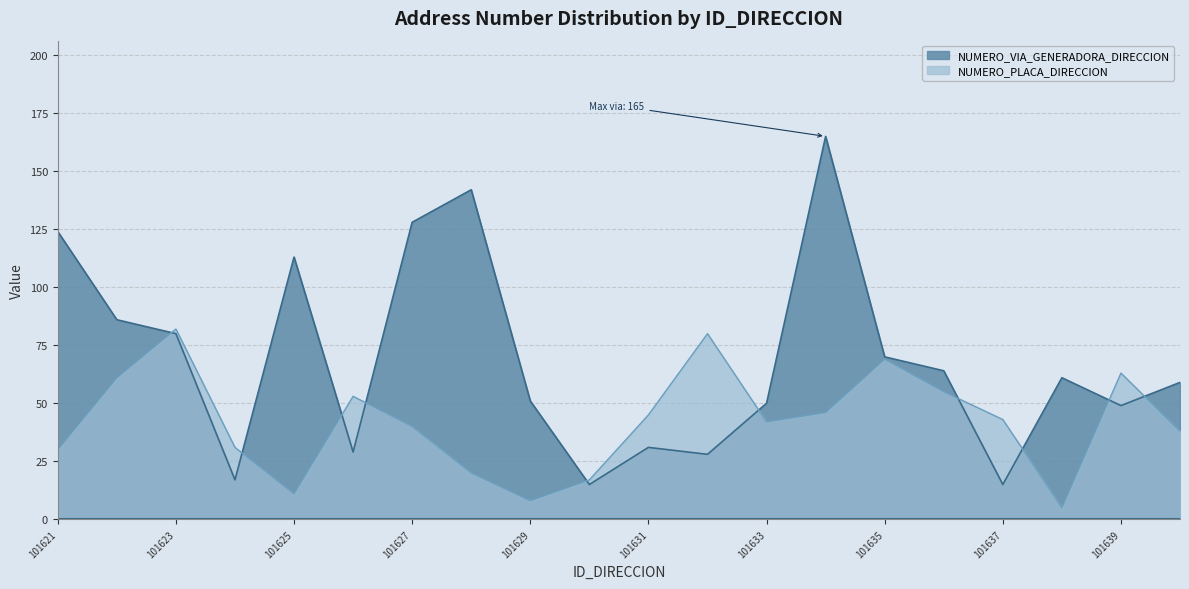

True or false: NUMERO_PLACA_DIRECCION has a value of 30 at 101621.

True